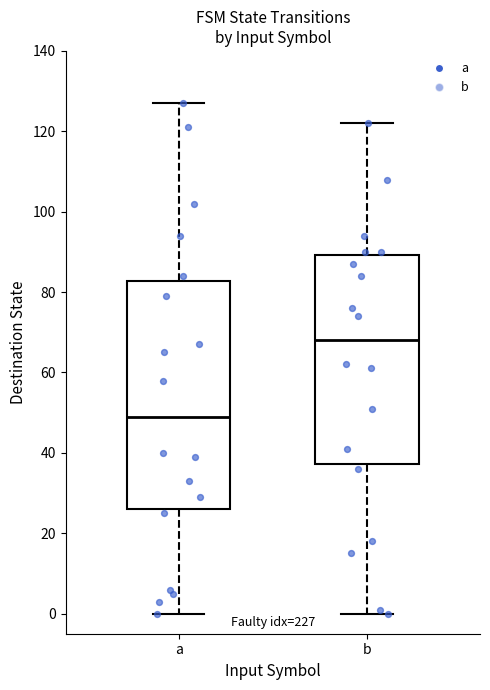

Where does the lower whisker of the box for a end on the y-axis? The values are not printed on the chart, so give them approximately, as read against the axis.

0